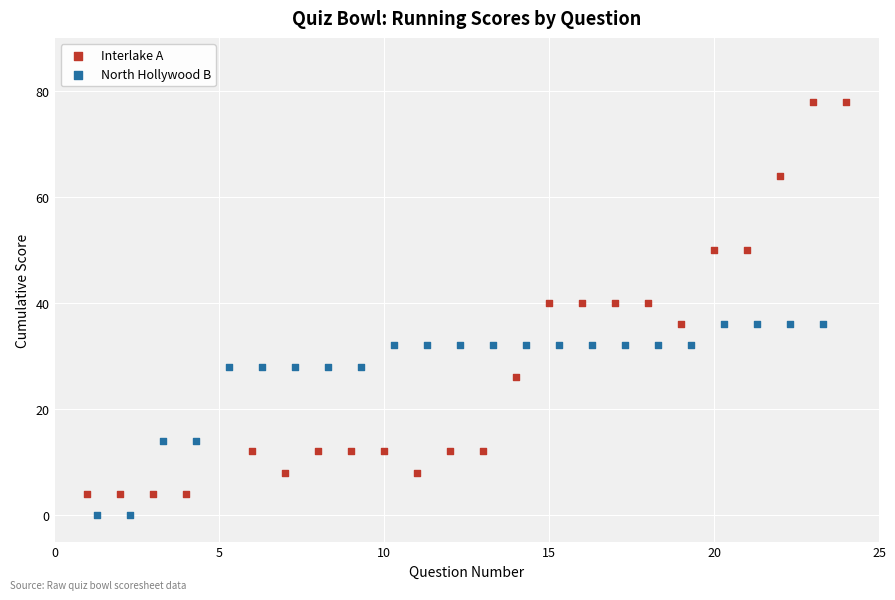

Which series reaches the minimum Y coordinate?

North Hollywood B